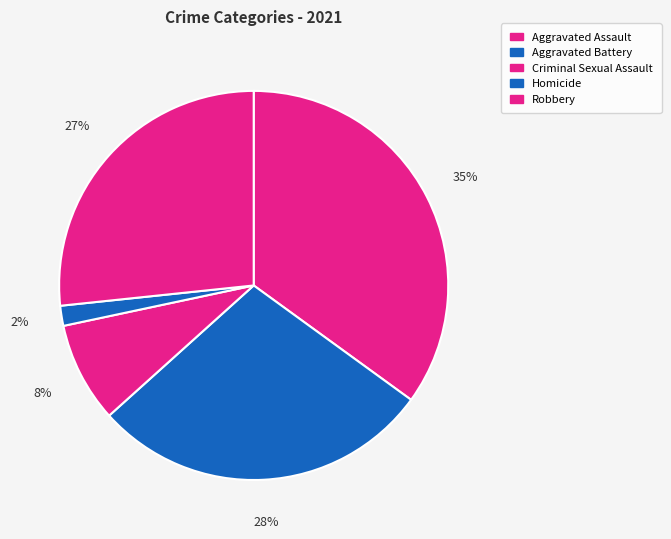

How many slices are in this pie chart?

5